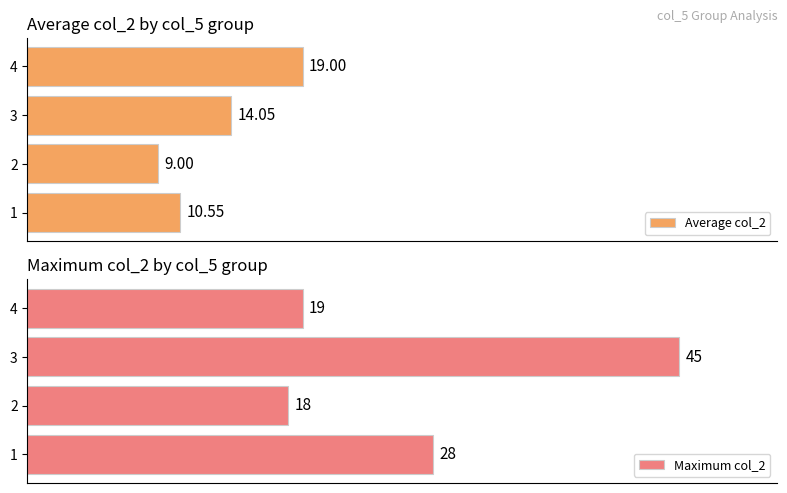

How many bars are there in total?

8